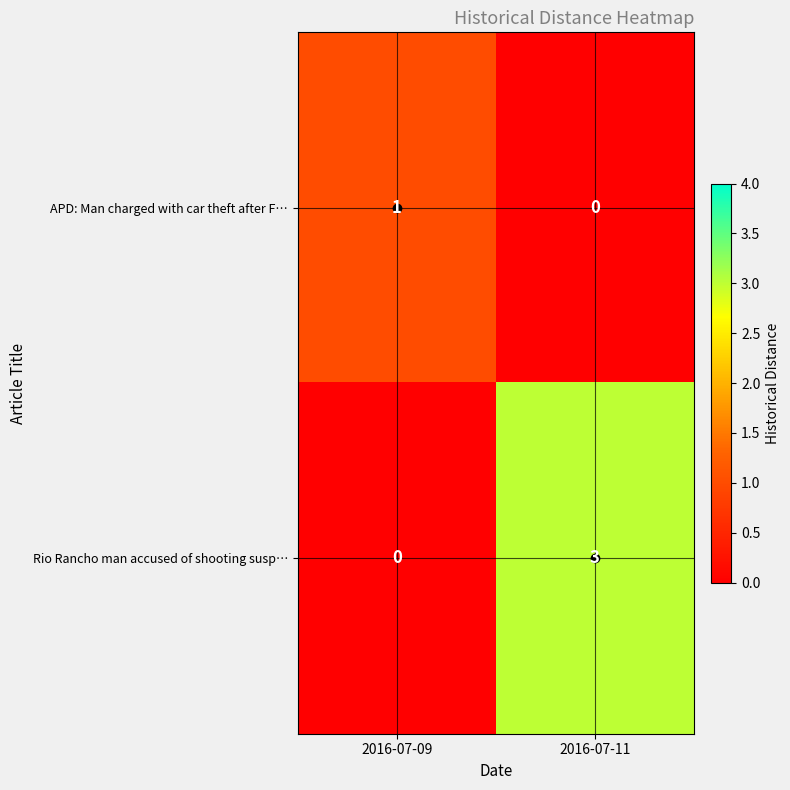

Is it true that Rio Rancho man accused of shooting susp… equals -2 at 2016-07-09?

False